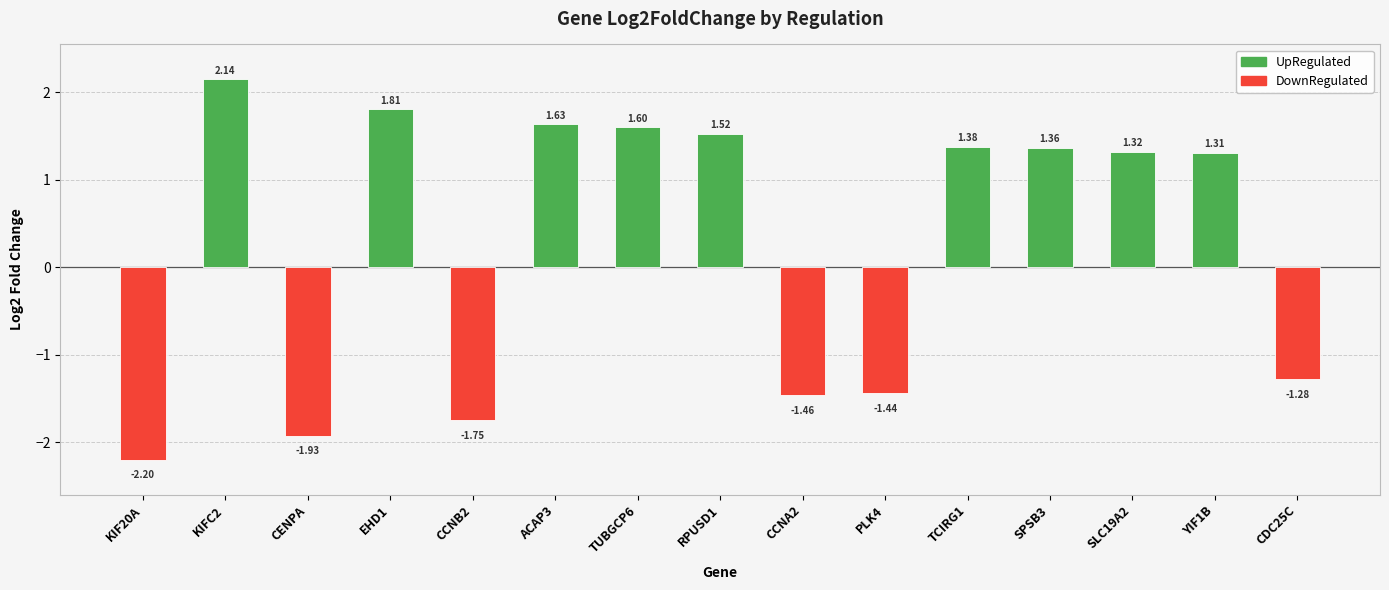

List the labels in order of value, largest first.

KIFC2, EHD1, ACAP3, TUBGCP6, RPUSD1, TCIRG1, SPSB3, SLC19A2, YIF1B, CDC25C, PLK4, CCNA2, CCNB2, CENPA, KIF20A